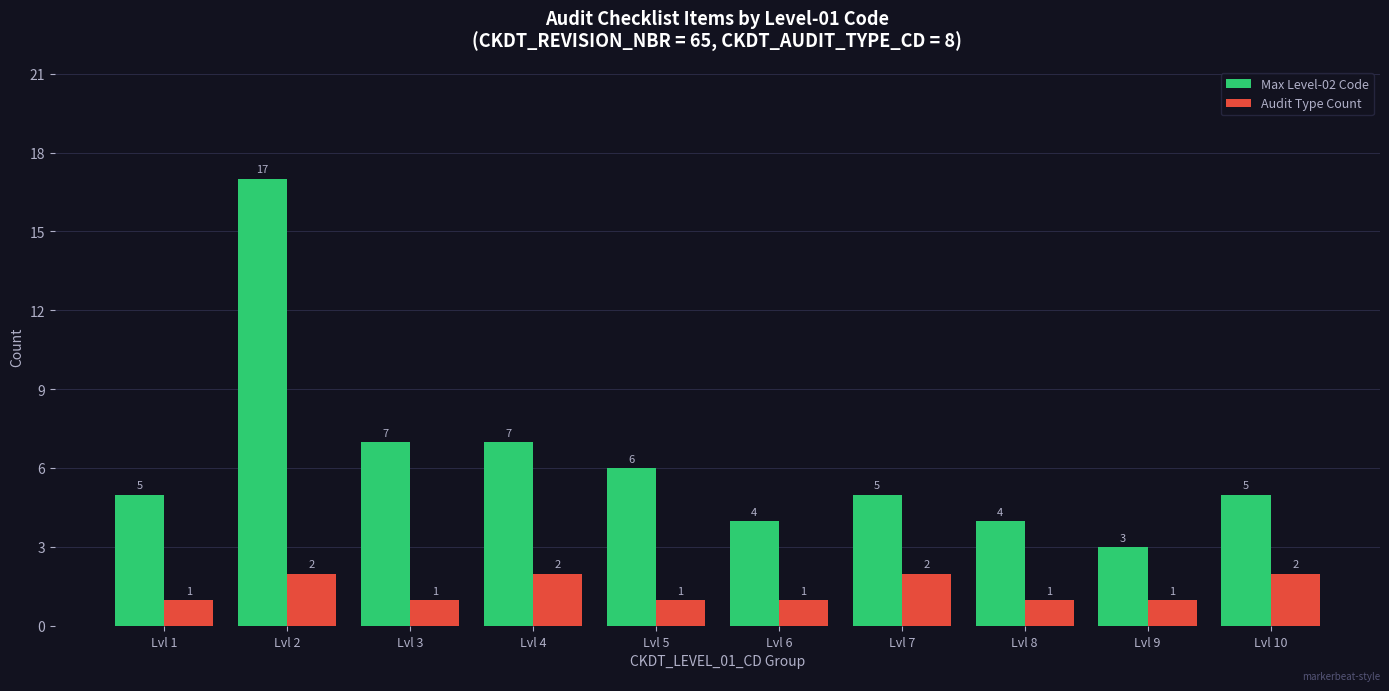

Is it true that Audit Type Count equals 1 at Lvl 3?

True